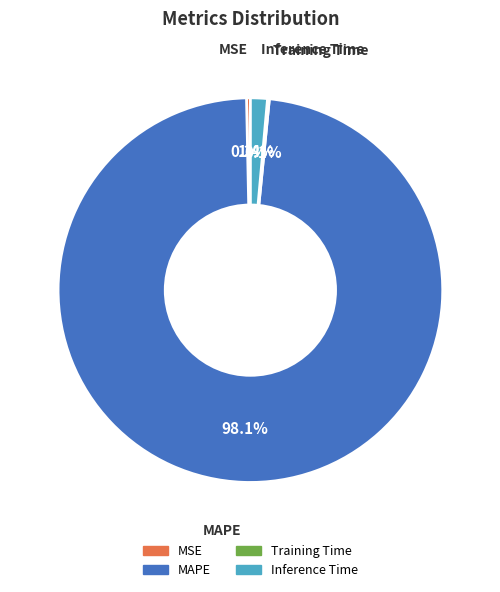

To the nearest percent, what is the difference between the largest and smallest slice percentages?

98%